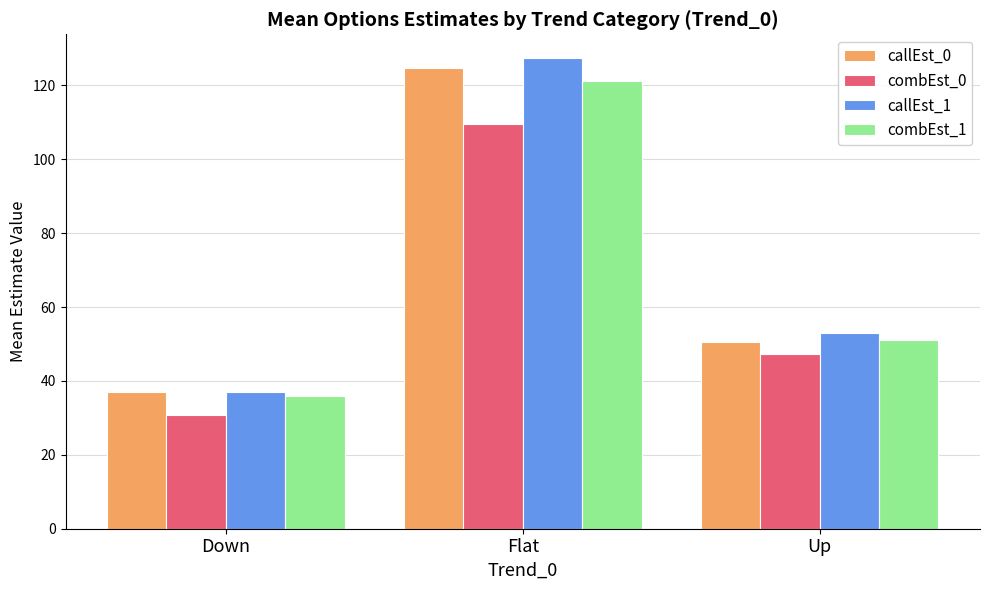

What is the difference between the highest and lowest values at Down?

6.4